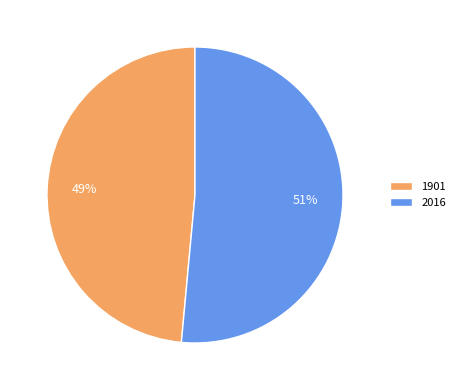

Rank the categories by value from lowest to highest.

1901, 2016